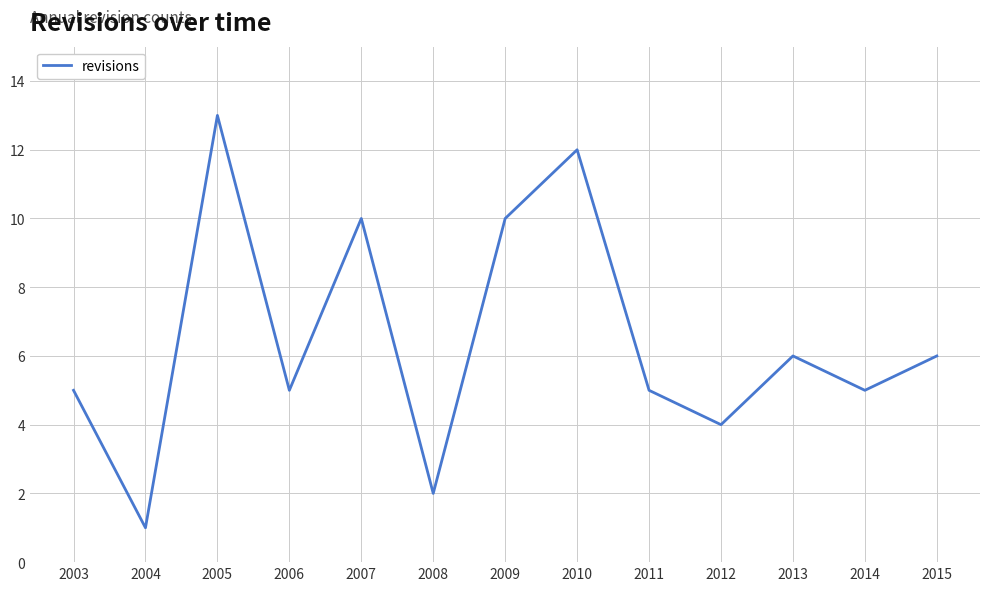

What is the difference between the maximum and minimum values?

12